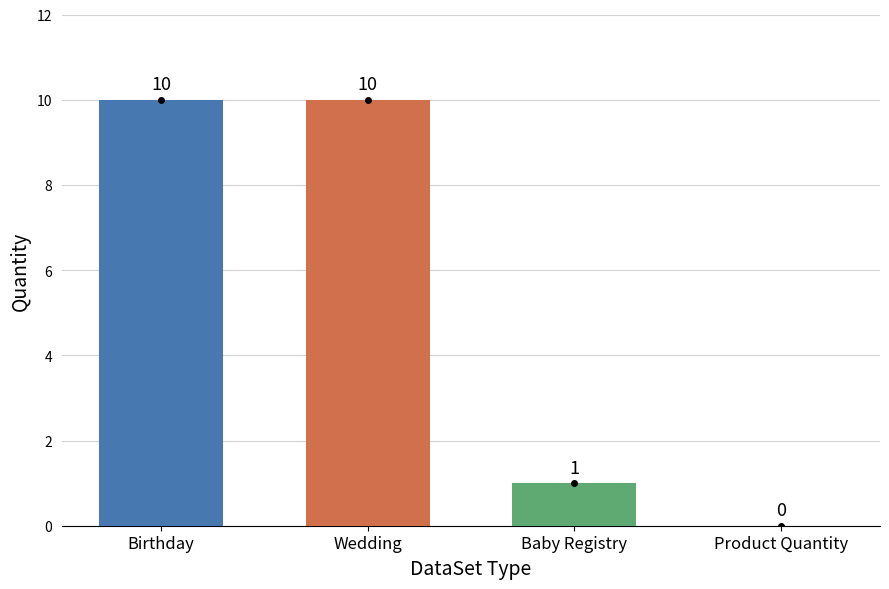

The chart shows a value of 1 at Baby Registry. True or false?

True